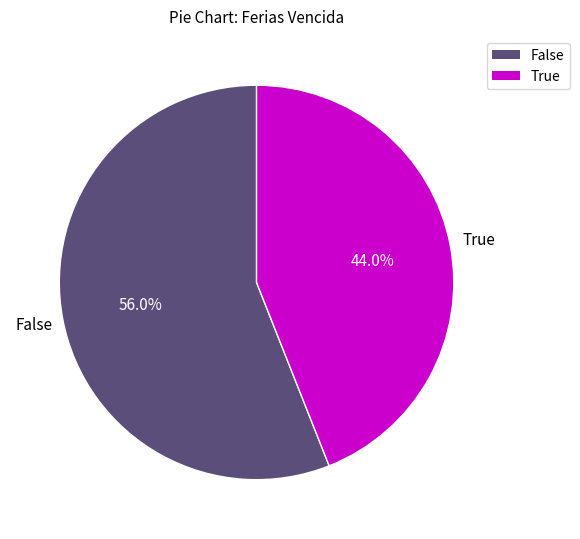

Is it true that False is 56% of the pie?

True